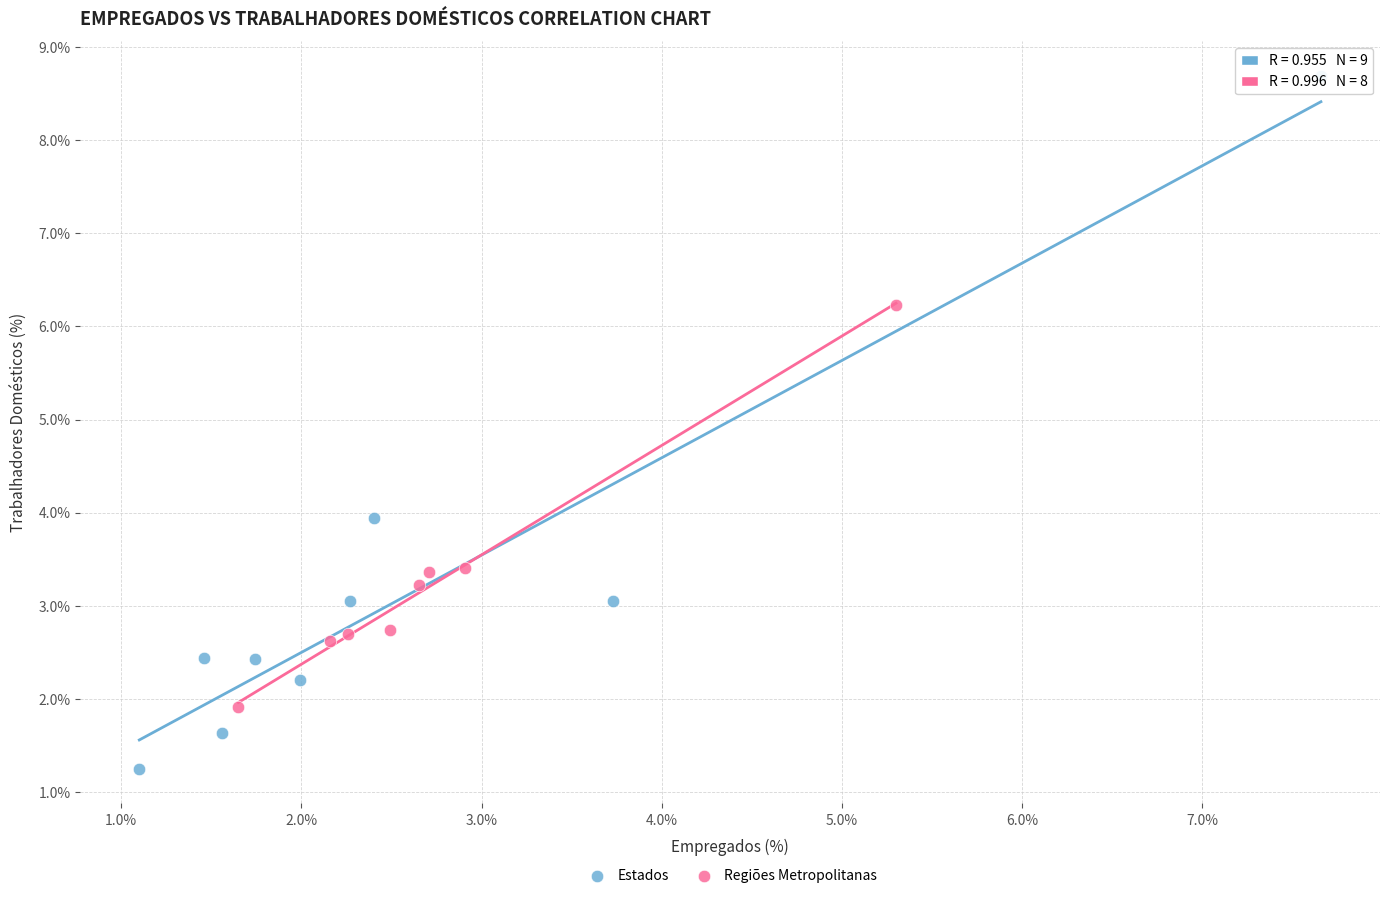

Which series reaches the maximum Y coordinate?

Estados